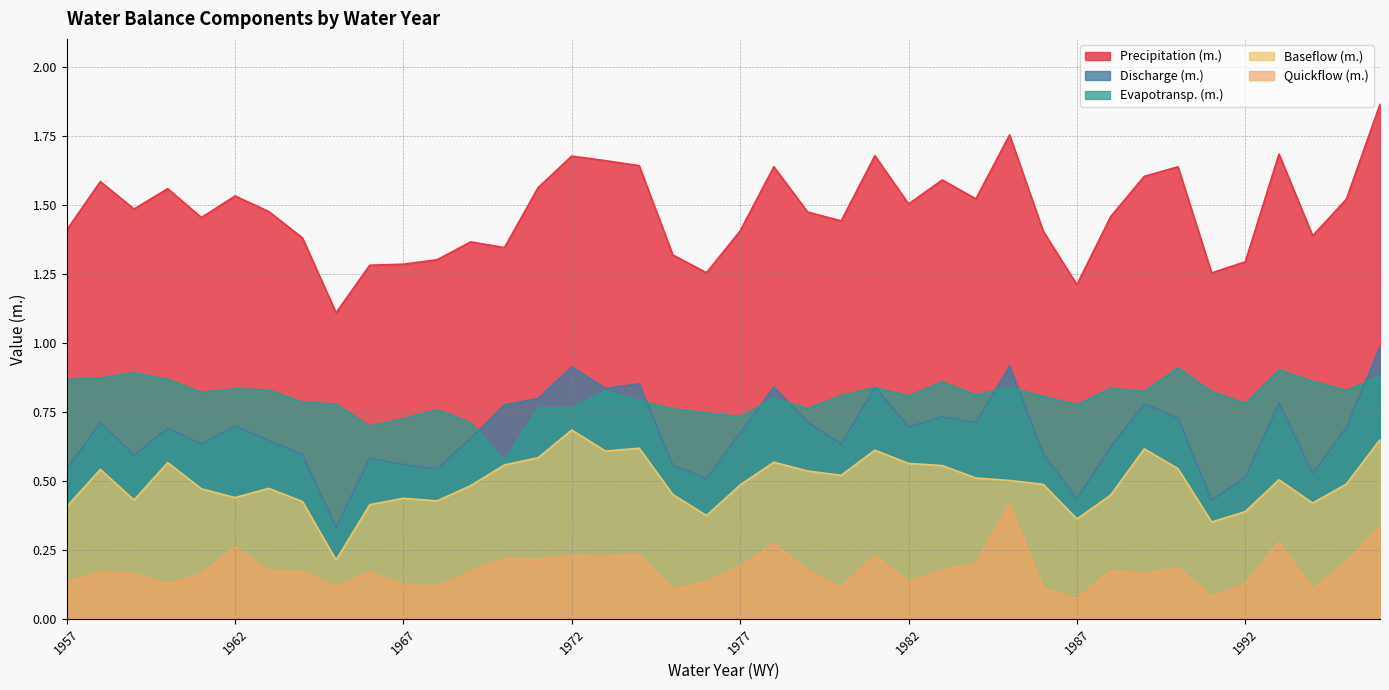

Reading right to left, extract all data points from this chart.

Precipitation (m.): 1.9	1.5	1.4	1.7	1.3	1.3	1.6	1.6	1.5	1.2	1.4	1.8	1.5	1.6	1.5	1.7	1.4	1.5	1.6	1.4	1.3	1.3	1.6	1.7	1.7	1.6	1.3	1.4	1.3	1.3	1.3	1.1	1.4	1.5	1.5	1.5	1.6	1.5	1.6	1.4
Discharge (m.): 1.0	0.7	0.5	0.8	0.5	0.4	0.7	0.8	0.6	0.4	0.6	0.9	0.7	0.7	0.7	0.8	0.6	0.7	0.8	0.7	0.5	0.6	0.9	0.8	0.9	0.8	0.8	0.7	0.5	0.6	0.6	0.3	0.6	0.6	0.7	0.6	0.7	0.6	0.7	0.5
Evapotransp. (m.): 0.9	0.8	0.9	0.9	0.8	0.8	0.9	0.8	0.8	0.8	0.8	0.8	0.8	0.9	0.8	0.8	0.8	0.8	0.8	0.7	0.7	0.8	0.8	0.8	0.8	0.8	0.6	0.7	0.8	0.7	0.7	0.8	0.8	0.8	0.8	0.8	0.9	0.9	0.9	0.9
Baseflow (m.): 0.6	0.5	0.4	0.5	0.4	0.4	0.5	0.6	0.4	0.4	0.5	0.5	0.5	0.6	0.6	0.6	0.5	0.5	0.6	0.5	0.4	0.5	0.6	0.6	0.7	0.6	0.6	0.5	0.4	0.4	0.4	0.2	0.4	0.5	0.4	0.5	0.6	0.4	0.5	0.4
Quickflow (m.): 0.3	0.2	0.1	0.3	0.1	0.1	0.2	0.2	0.2	0.1	0.1	0.4	0.2	0.2	0.1	0.2	0.1	0.2	0.3	0.2	0.1	0.1	0.2	0.2	0.2	0.2	0.2	0.2	0.1	0.1	0.2	0.1	0.2	0.2	0.3	0.2	0.1	0.2	0.2	0.1